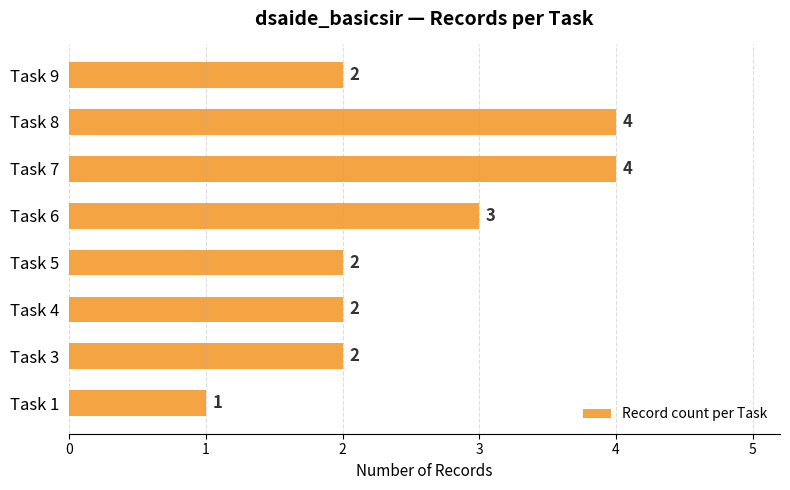

Are the bars grouped side by side (vs. stacked)?

No